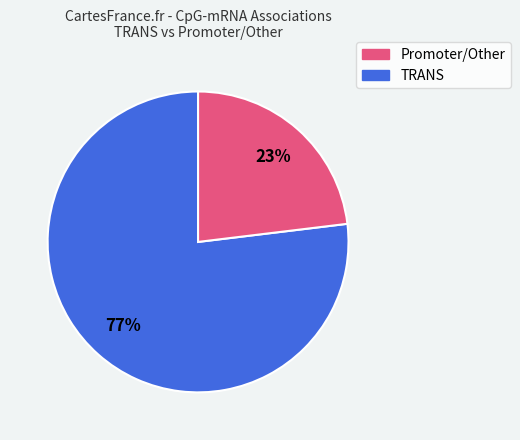

To the nearest percent, what is the average slice percentage?

50%